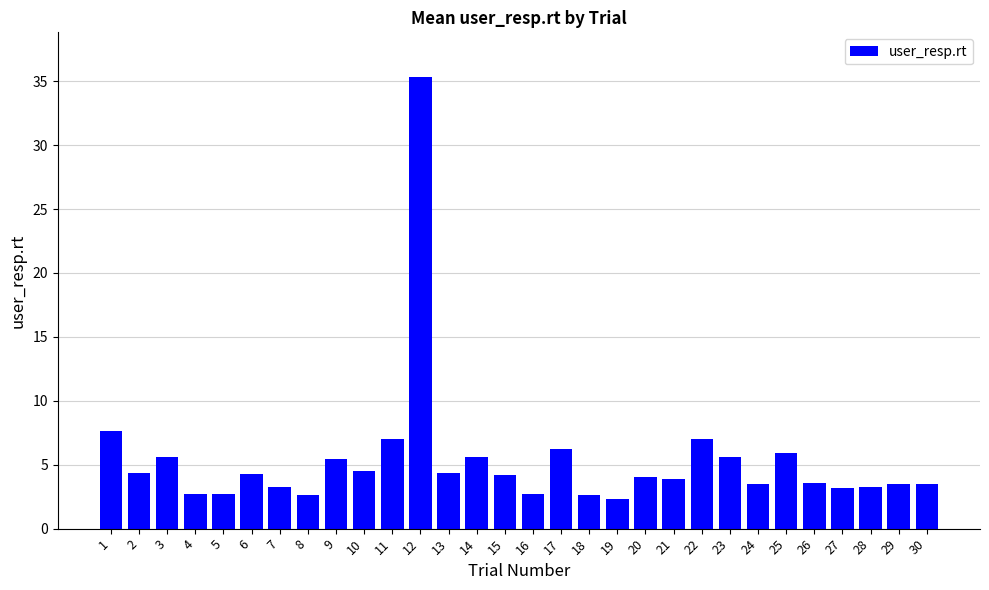

At which label is the value closest to 18?

1